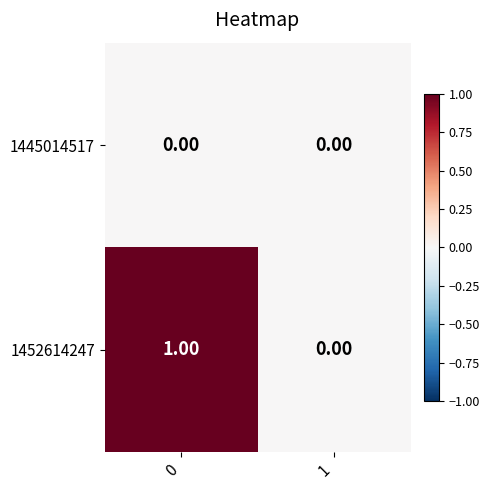

How many data points does each series have?

2